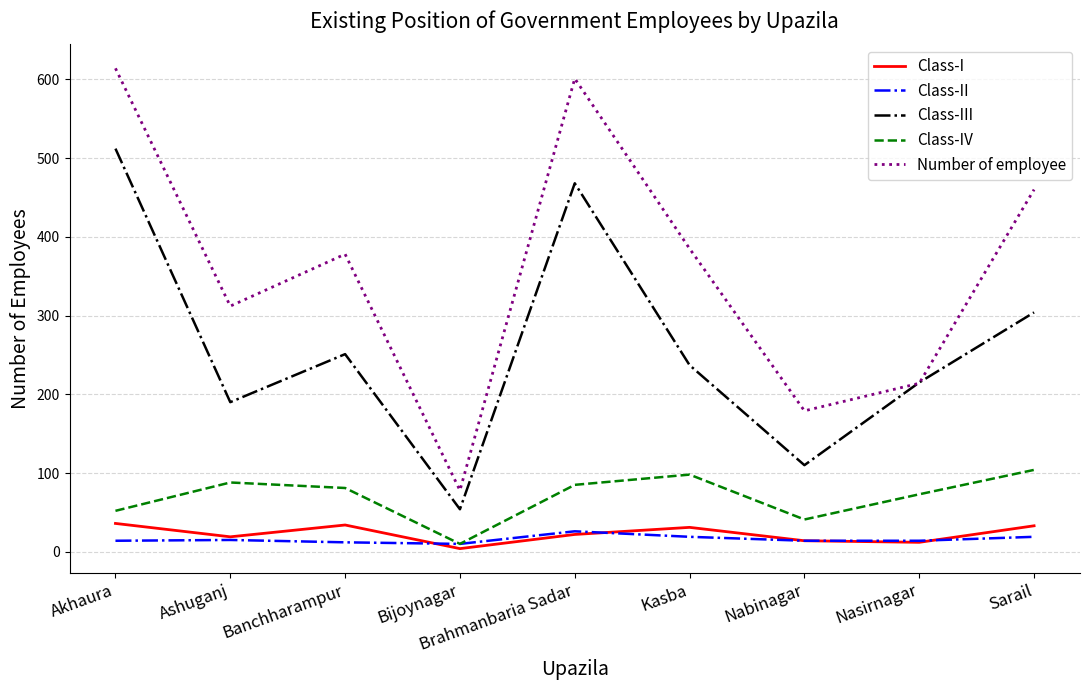

Which series changed the most between Kasba and Sarail?

Number of employee